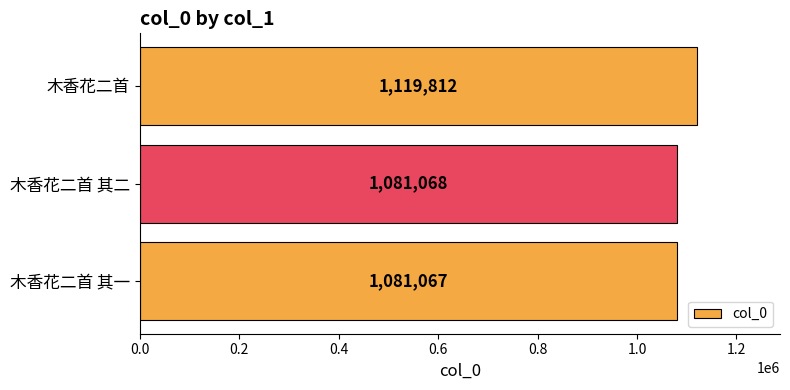

What is the sum of all values?

3281947